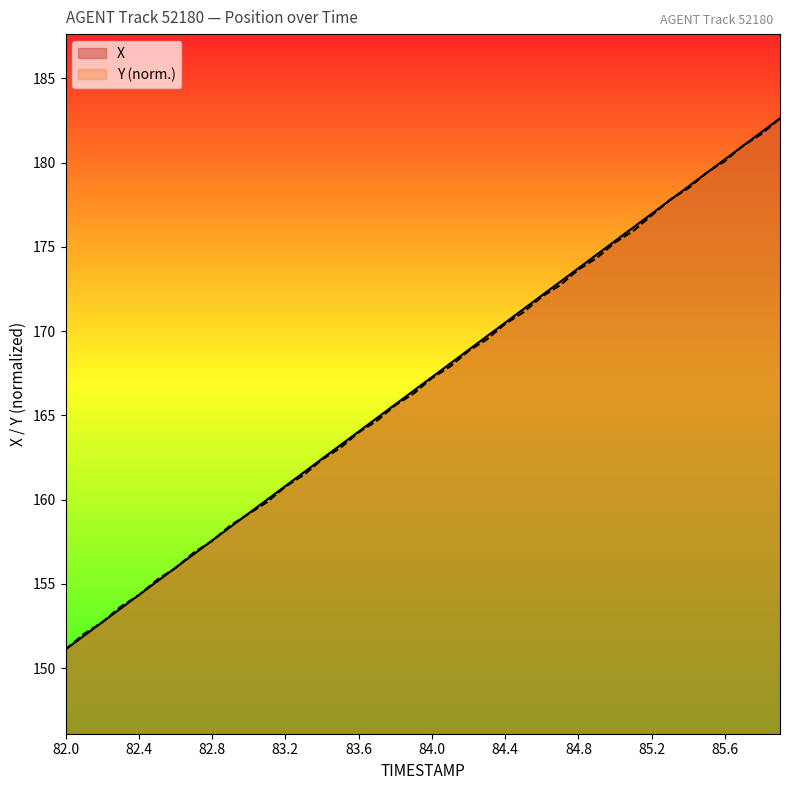

At which label does X reach its minimum?

82.0